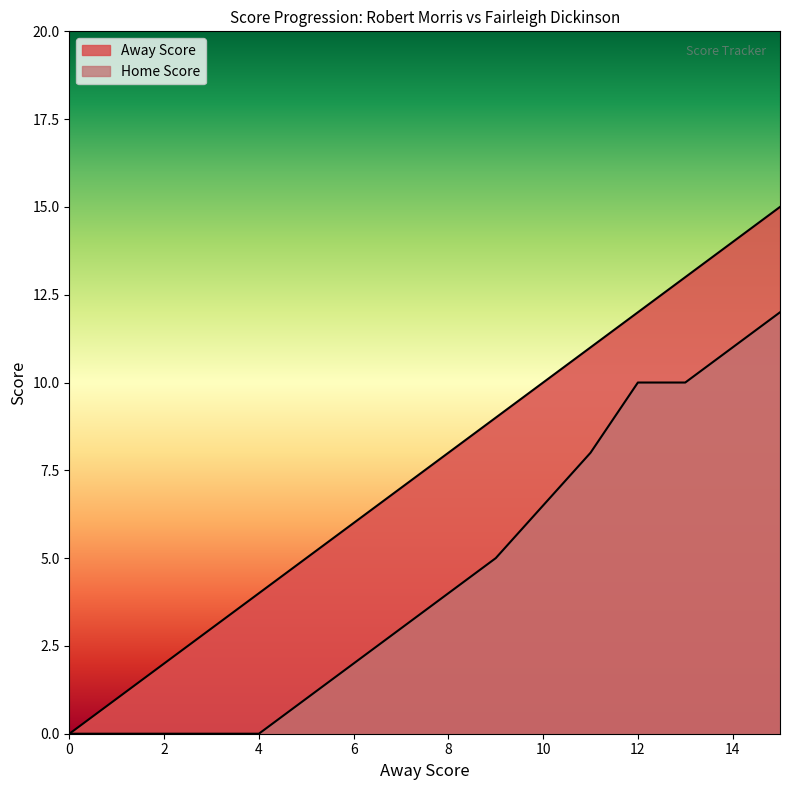

Where does the Away Score series first go above 9?

11